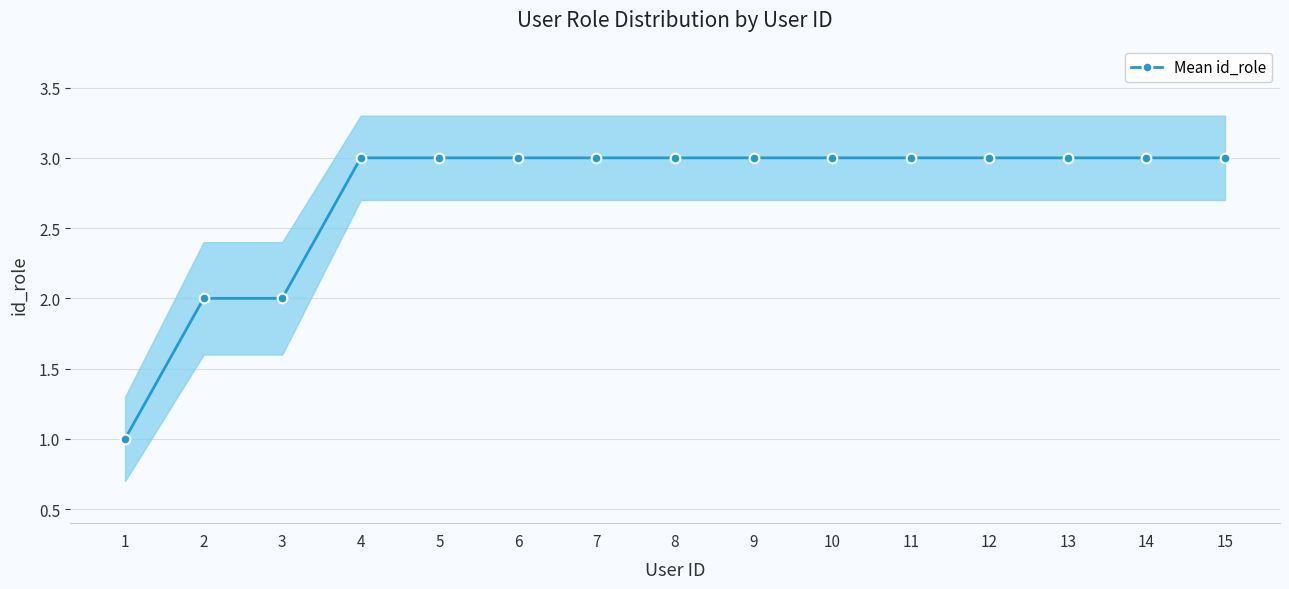

What is the value of the 5th point from the left?

3